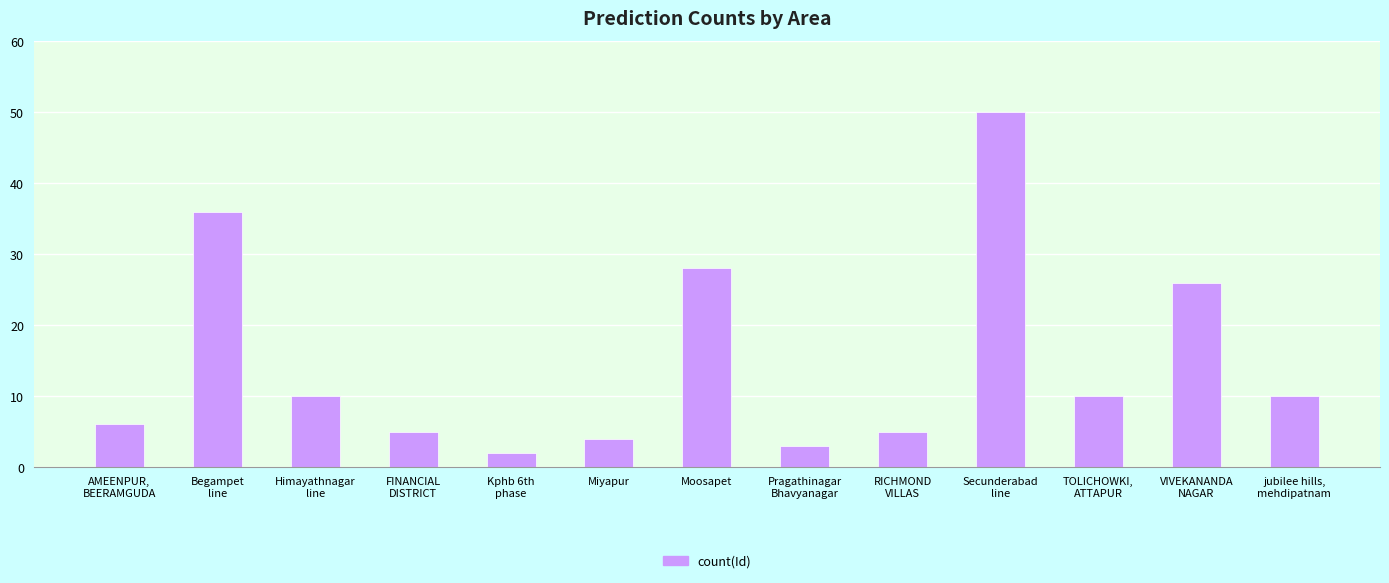

The value at Himayathnagar
line is 10. True or false?

True